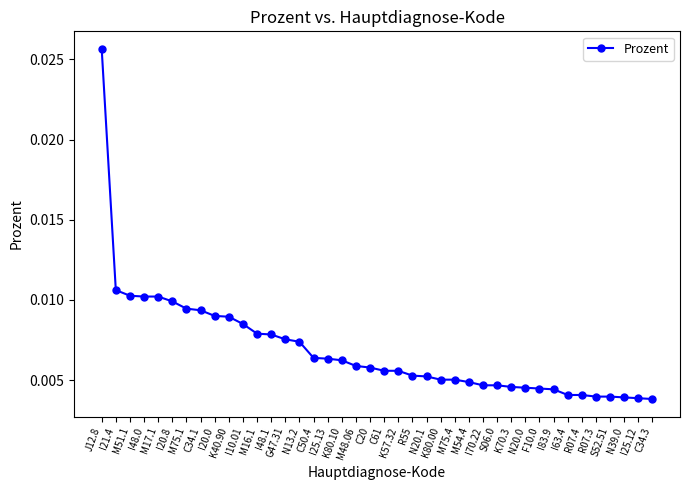

What is the label of the 39th point from the left?

I25.12